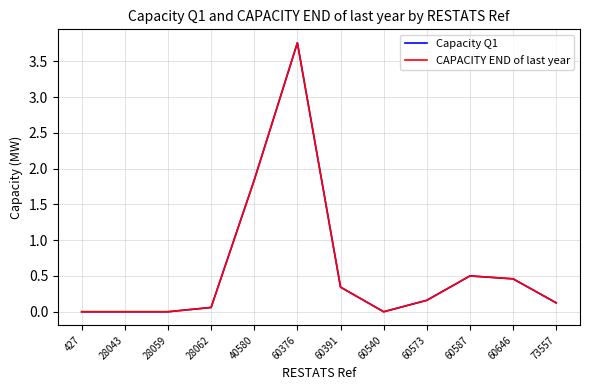

Reading left to right, what are all the values shown in this chart?

Capacity Q1: 427=0.0	28043=0.0	28059=0.0	28062=0.1	40580=1.8	60376=3.8	60391=0.3	60540=0.0	60573=0.2	60587=0.5	60646=0.5	73557=0.1
CAPACITY END of last year: 427=0.0	28043=0.0	28059=0.0	28062=0.1	40580=1.8	60376=3.8	60391=0.3	60540=0.0	60573=0.2	60587=0.5	60646=0.5	73557=0.1